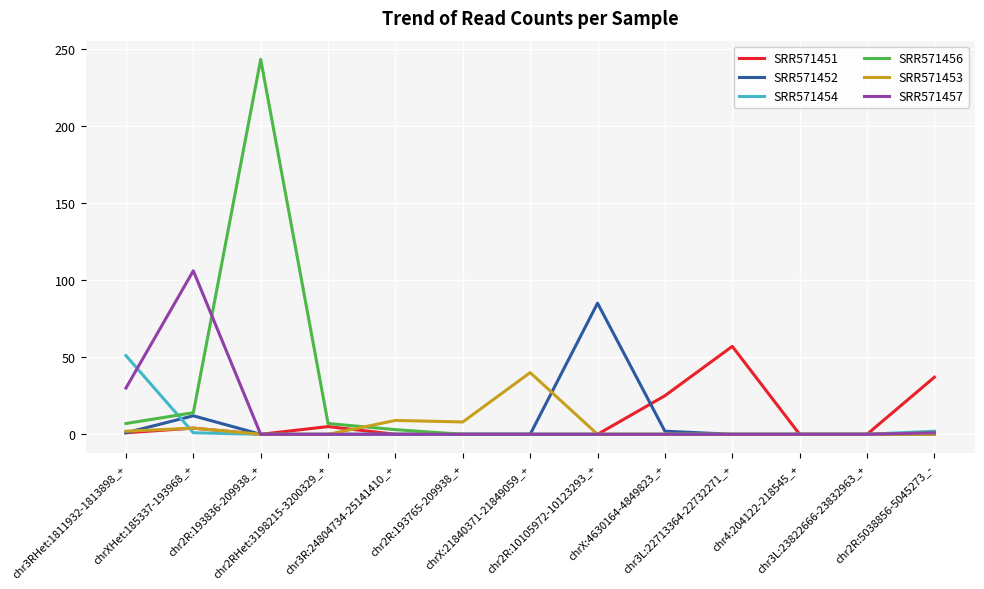

Which series has the largest range (max minus min)?

SRR571456